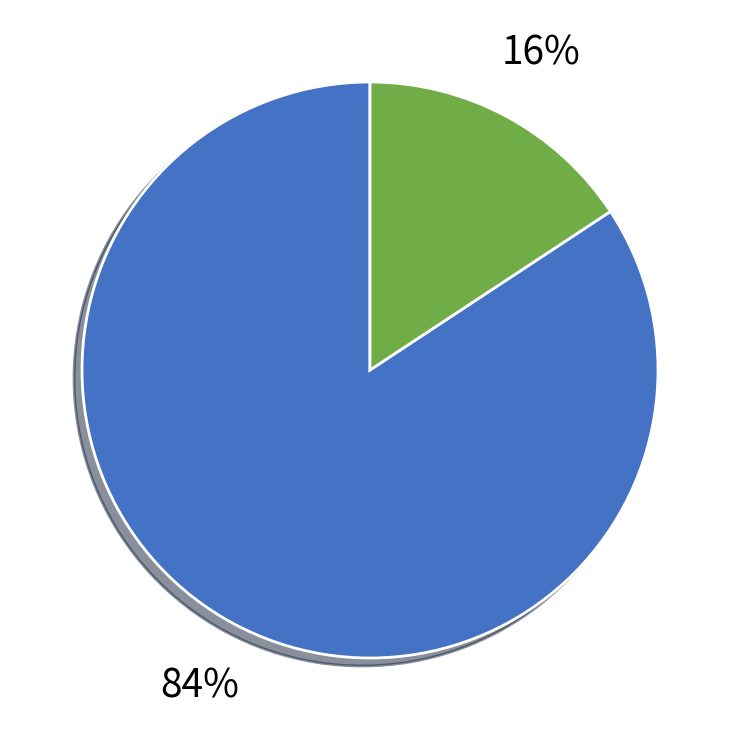

Is there any slice that represents more than half of the pie?

Yes